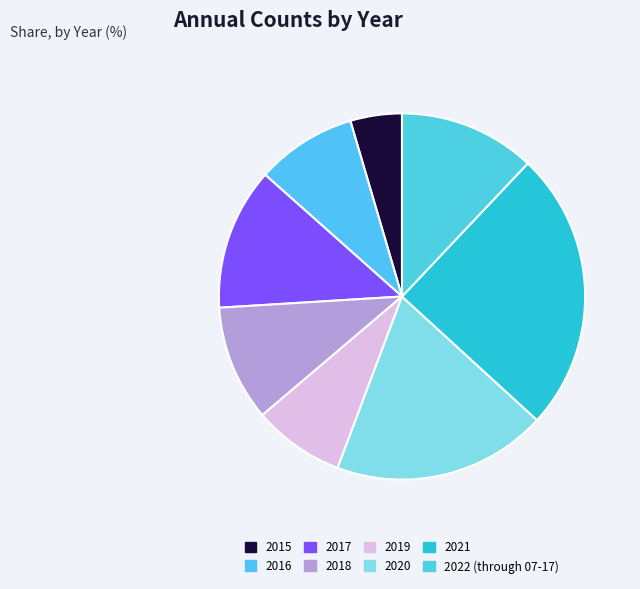

How many slices are in this pie chart?

8